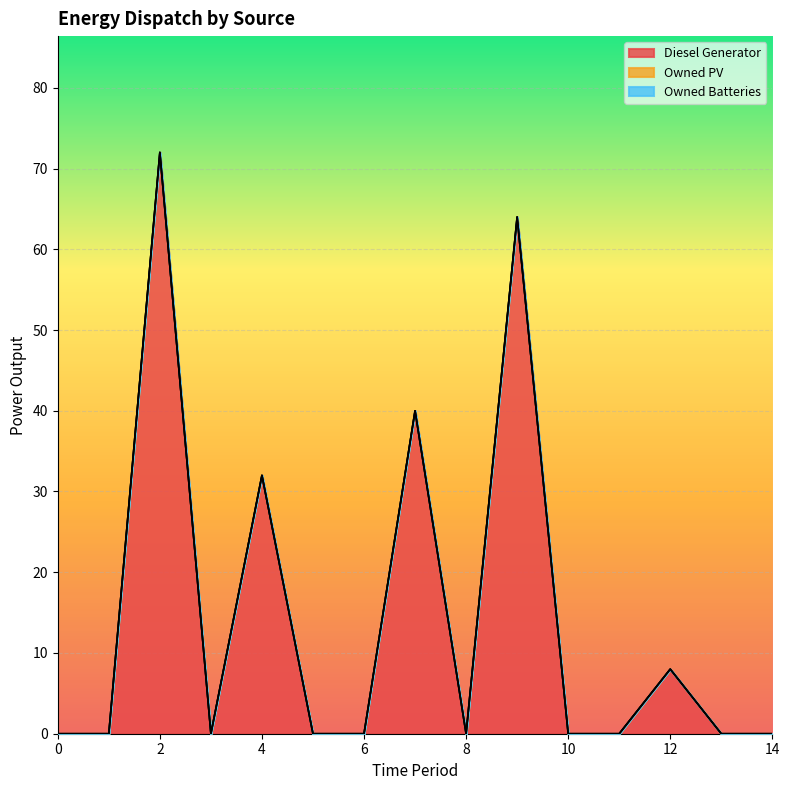

Does the chart display data point markers on the line(s)?

No